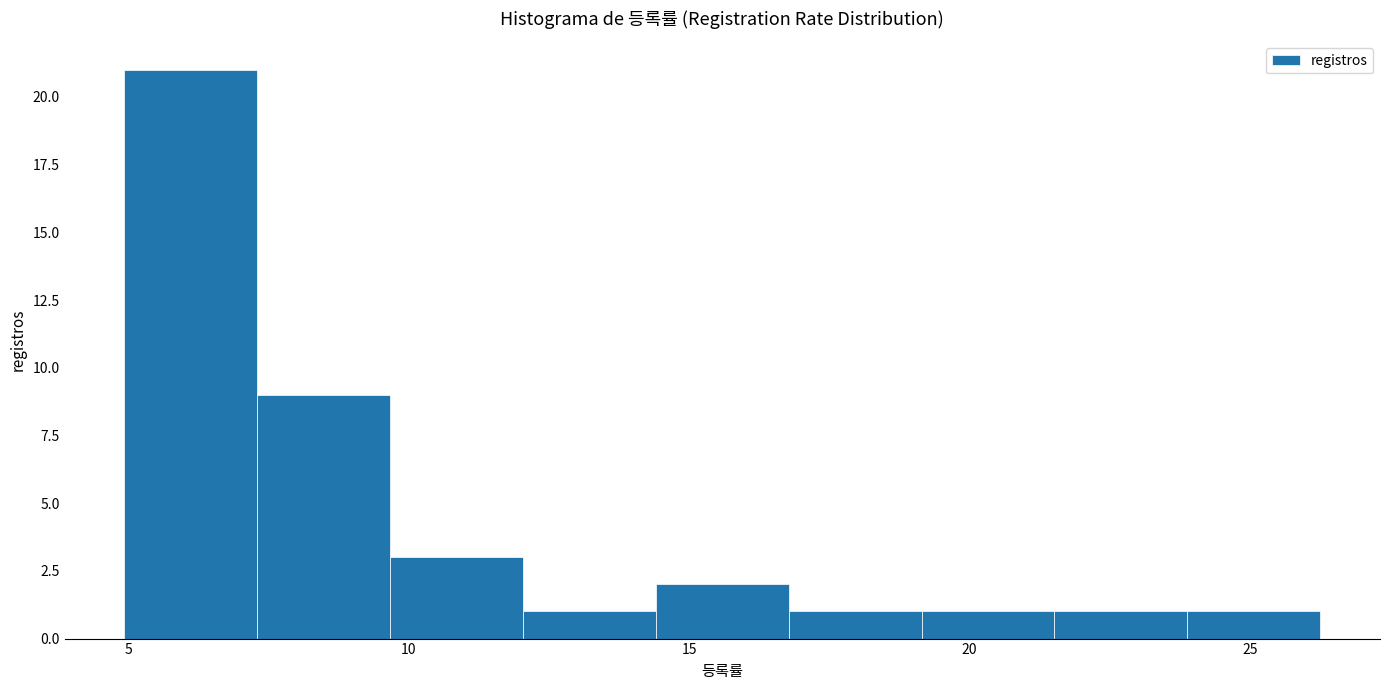

Over which range of the x-axis is the bar tallest?

5.0 to 7.5